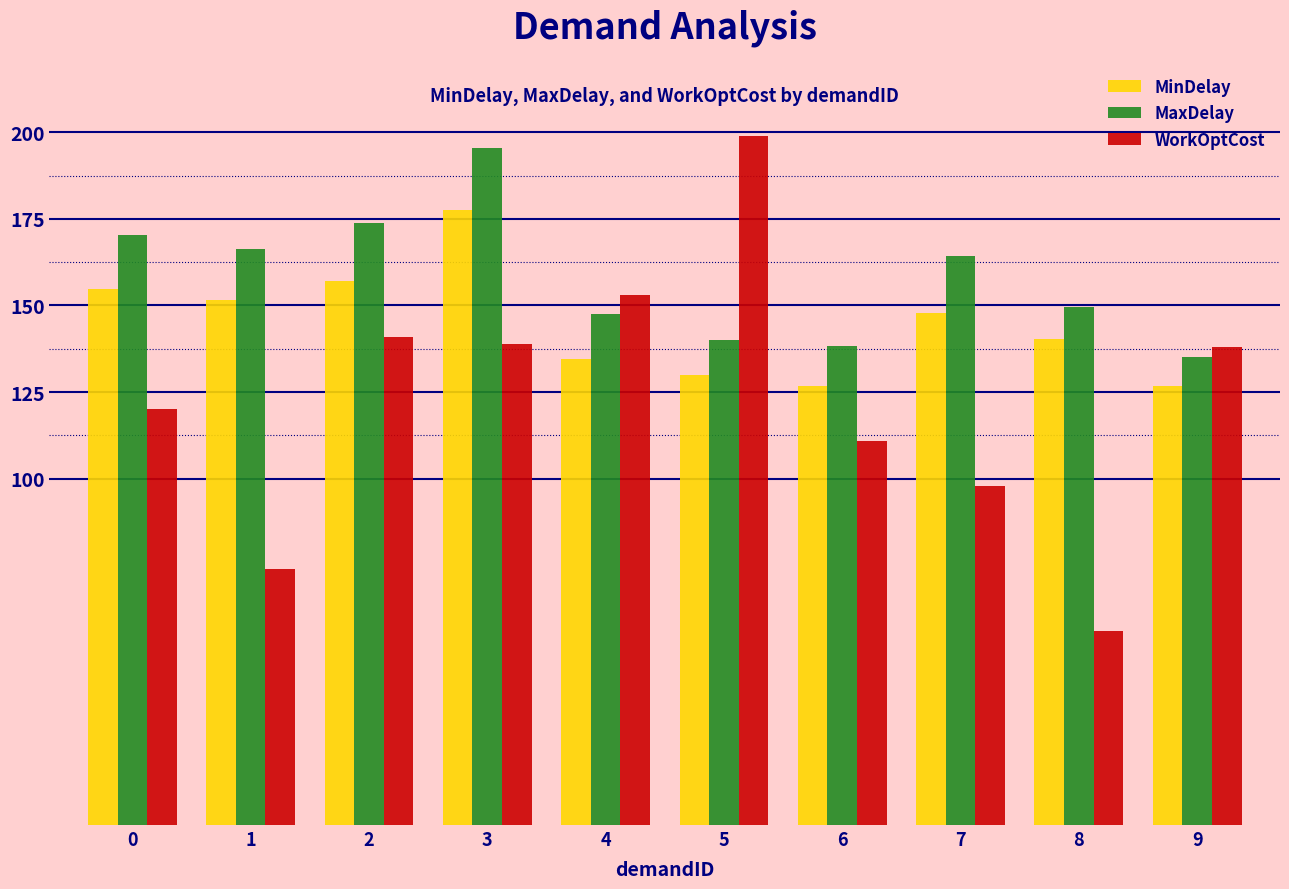

What is the difference between the MinDelay values at 4 and 6?

7.7